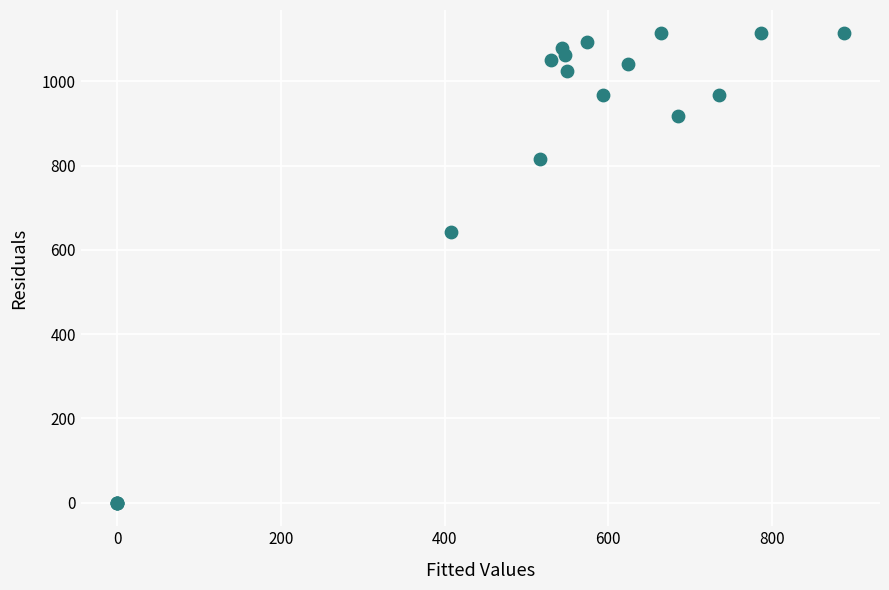

What Y value in the scatter plot is closest to 556?

643.3